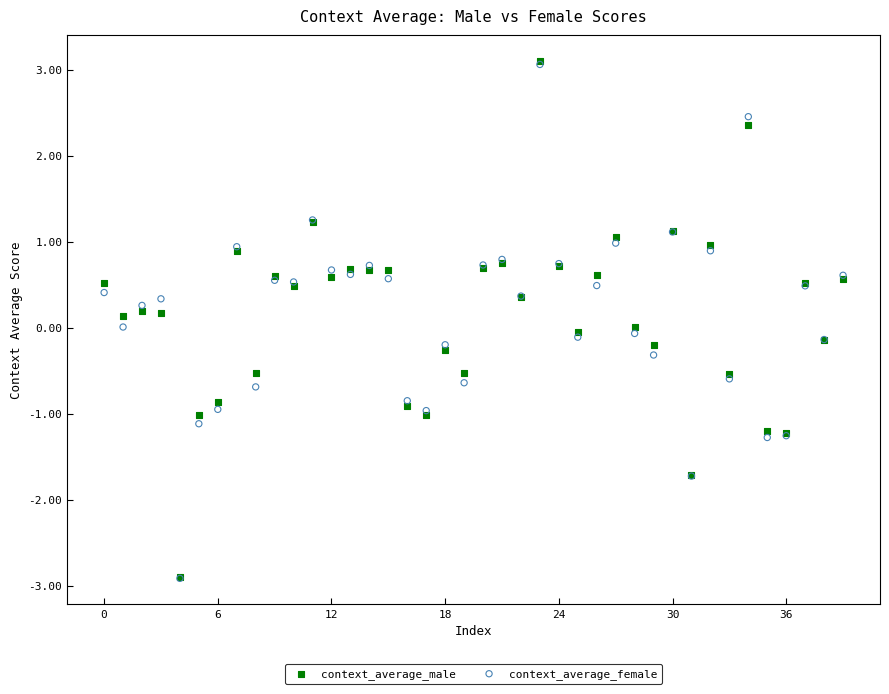

What are all the series names shown in the legend?

context_average_male, context_average_female